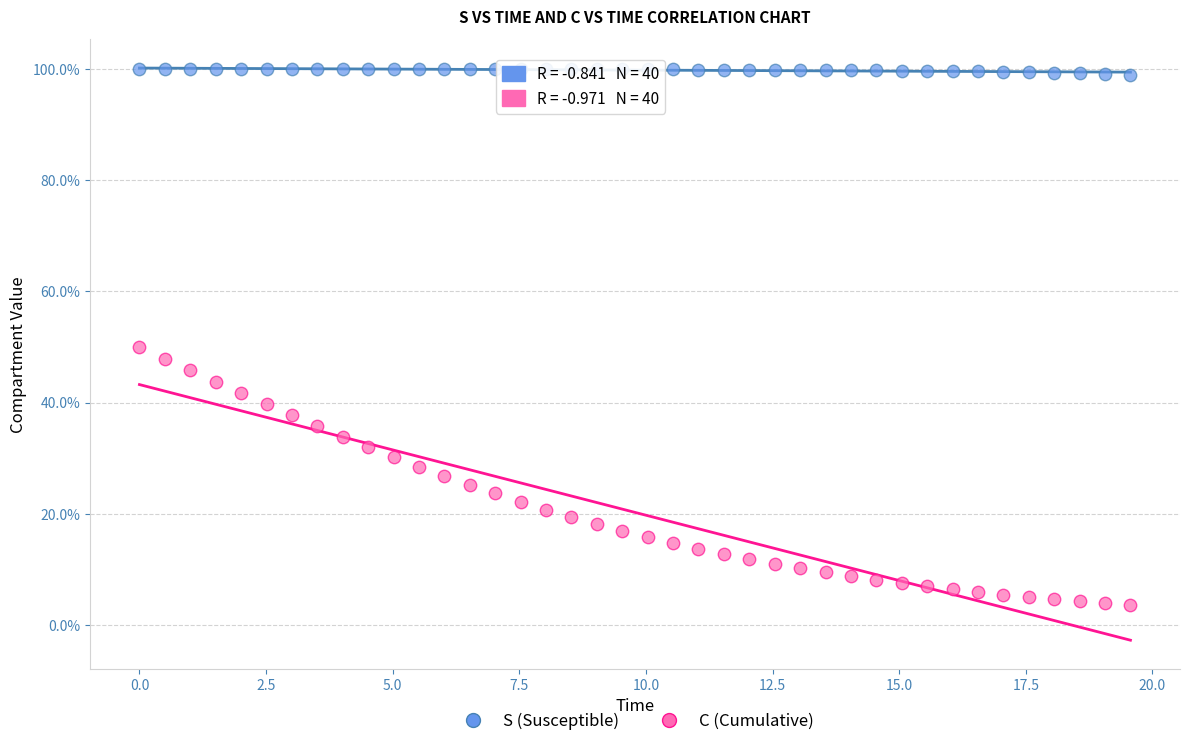

What are all the series names shown in the legend?

S (Susceptible), C (Cumulative)